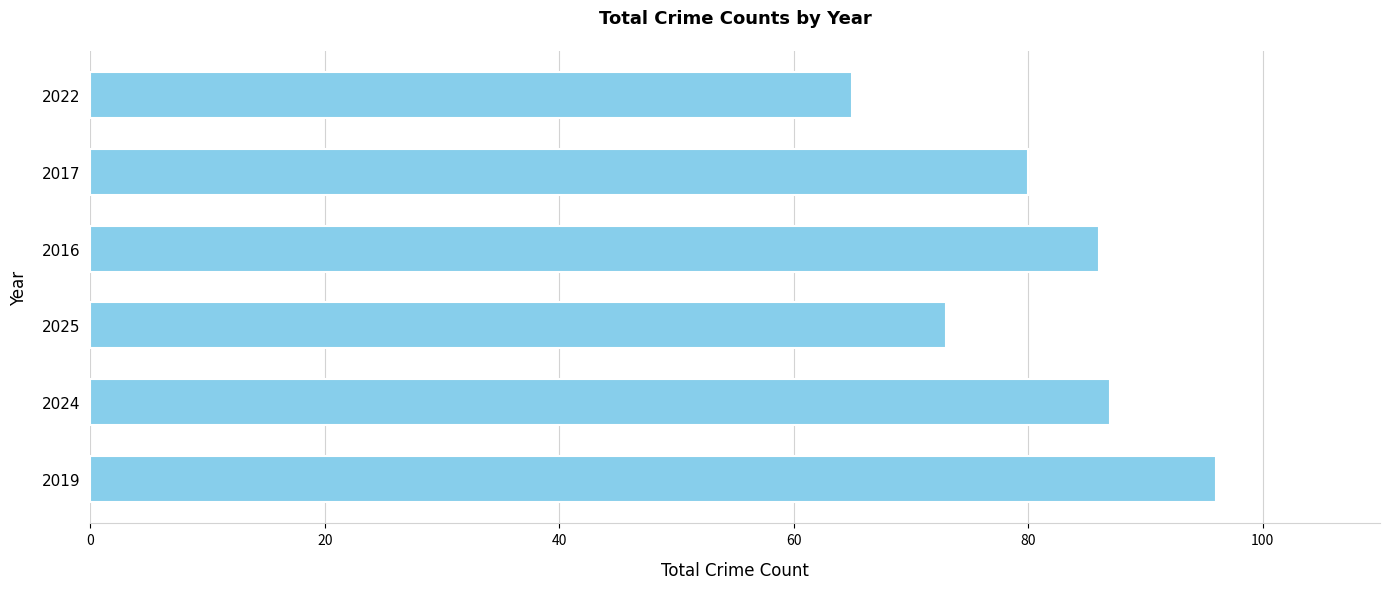

How many bars are there in total?

6